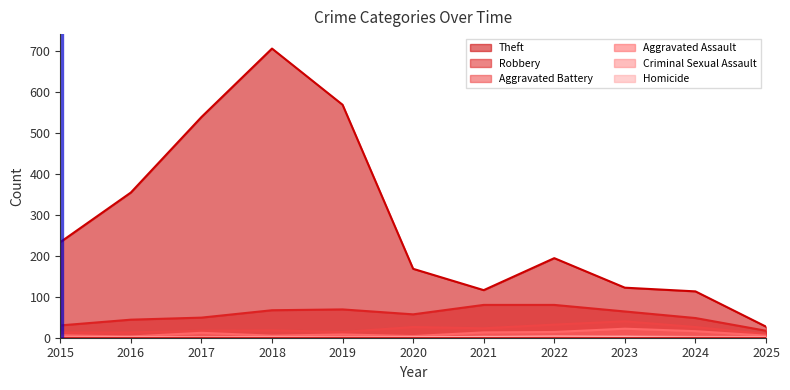

Reading left to right, list all the values displayed in this chart.

Theft: 233	354	538	705	568	168	116	194	122	113	27
Robbery: 30	44	49	67	69	57	80	80	64	48	17
Aggravated Battery: 13	13	17	18	14	26	23	32	40	26	9
Aggravated Assault: 6	3	12	5	8	4	13	14	22	16	5
Criminal Sexual Assault: 0	2	1	2	1	0	2	4	3	2	2
Homicide: 0	0	0	0	0	1	2	0	2	0	0